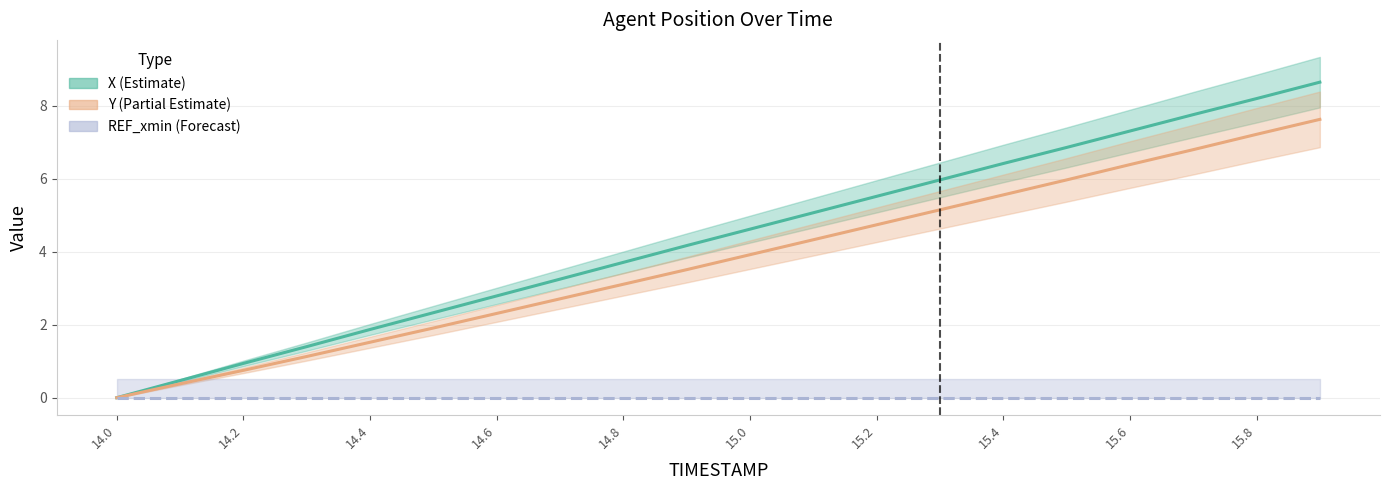

True or false: X (Estimate) and Y (Partial Estimate) cross at least once.

False